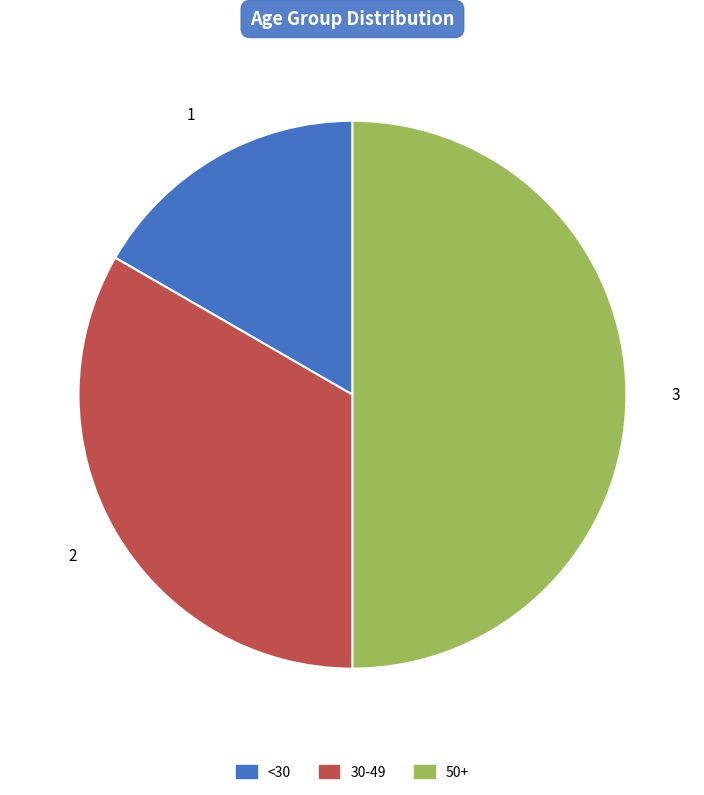

Combined, do 50+ and <30 account for over 50%?

Yes